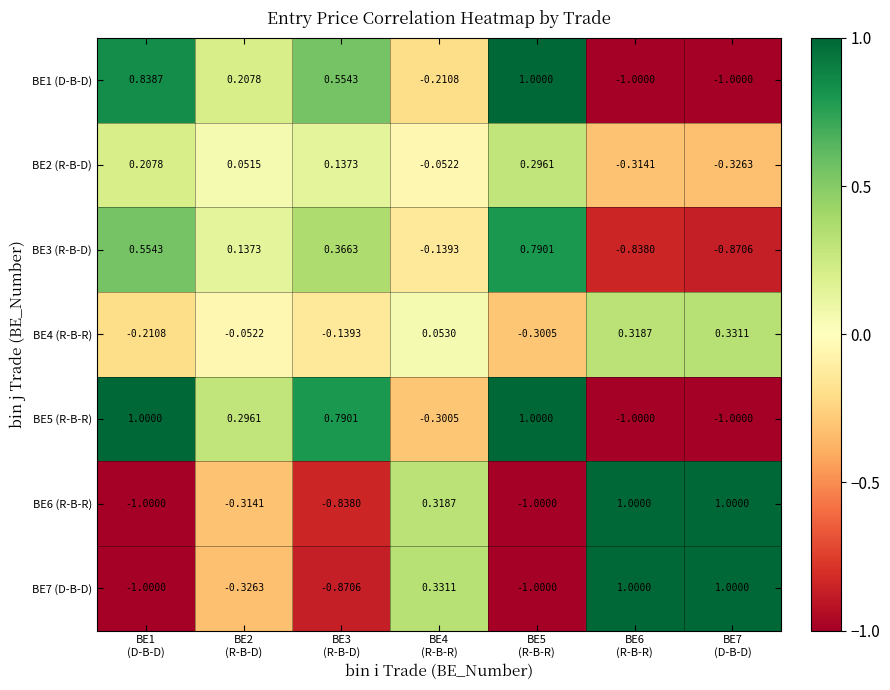

Count the number of data series in this chart.

7